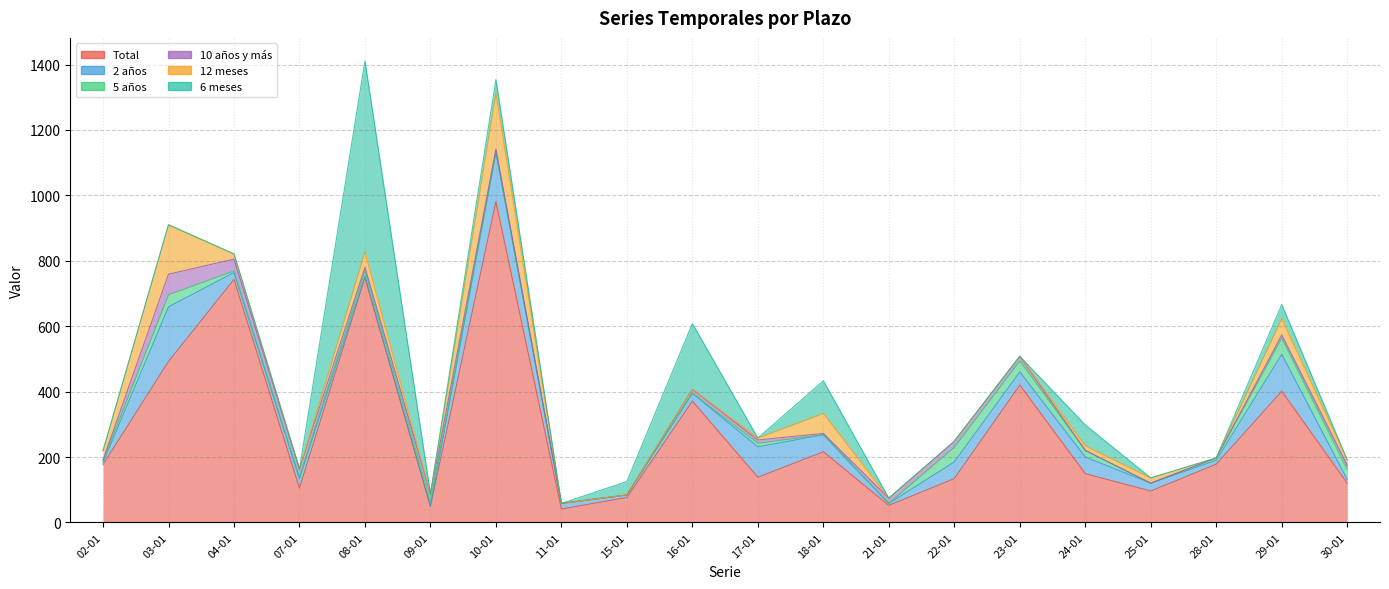

How many lines are shown in the chart?

6